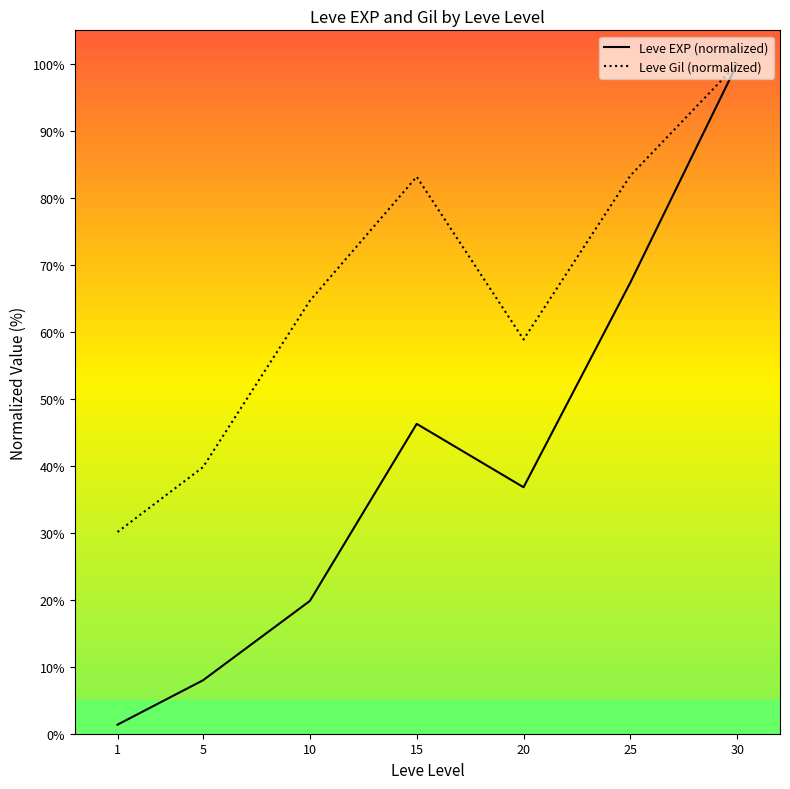

Between 1 and 30, which series saw the biggest shift?

Leve EXP (normalized)